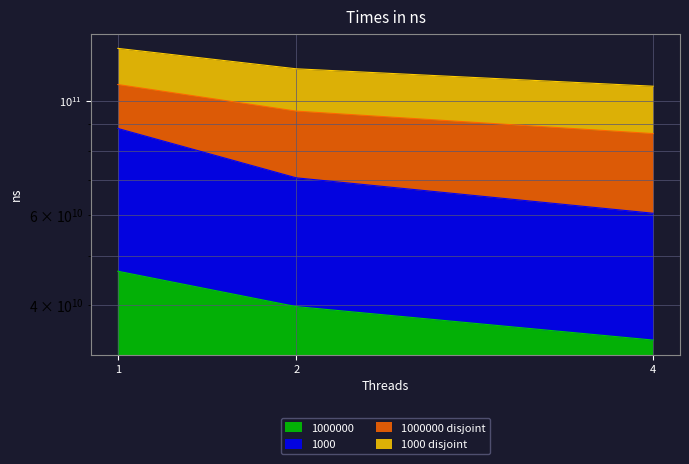

What is the value of the 1000 point at the 2nd from the left?

70831782000